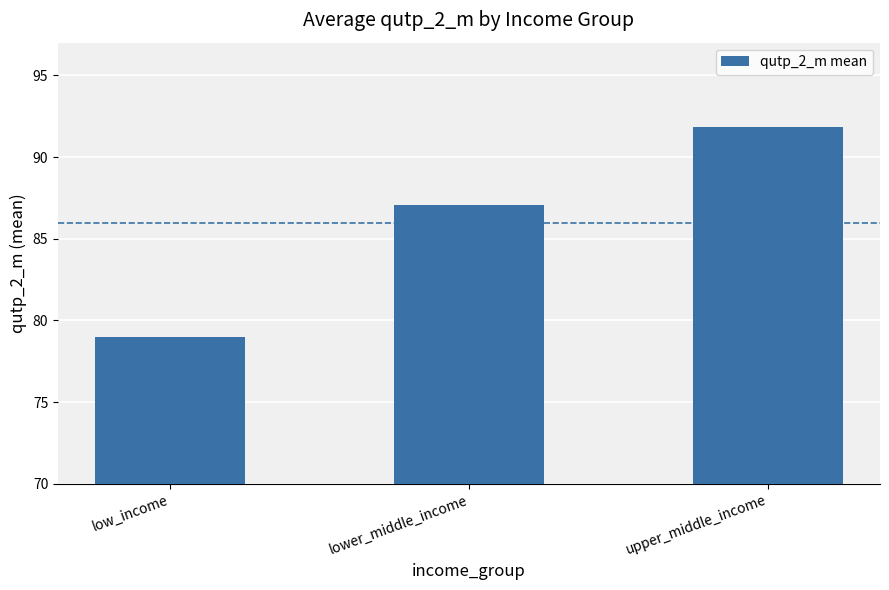

Rank the categories by value from highest to lowest.

upper_middle_income, lower_middle_income, low_income